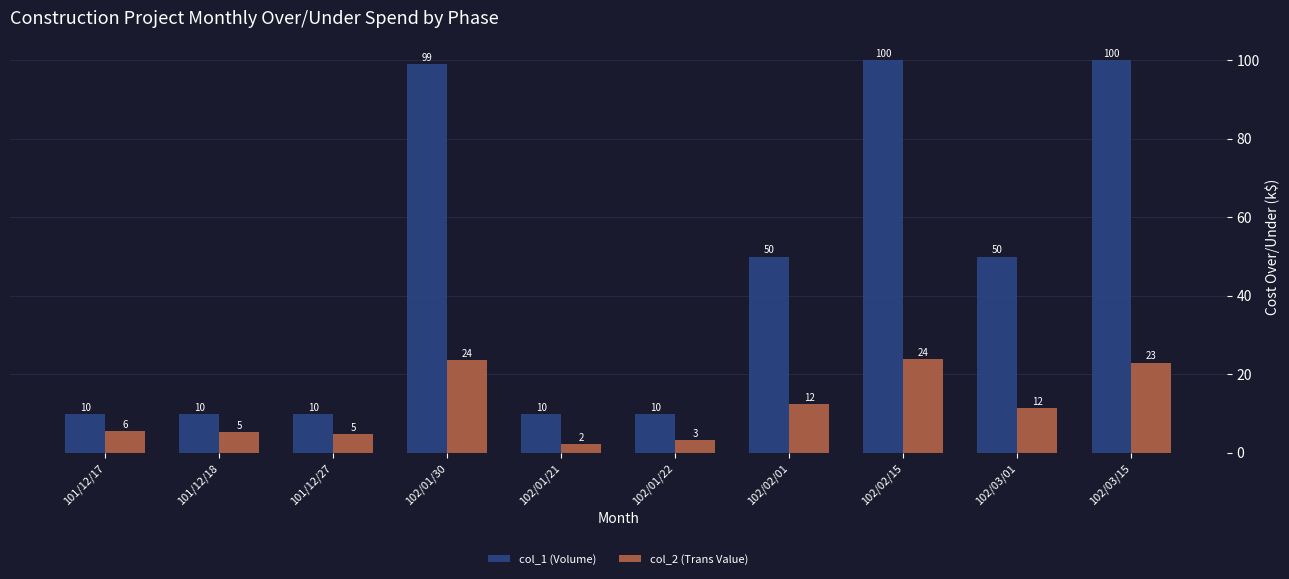

The col_2 (Trans Value) series shows 2.3 at 102/01/21. True or false?

True